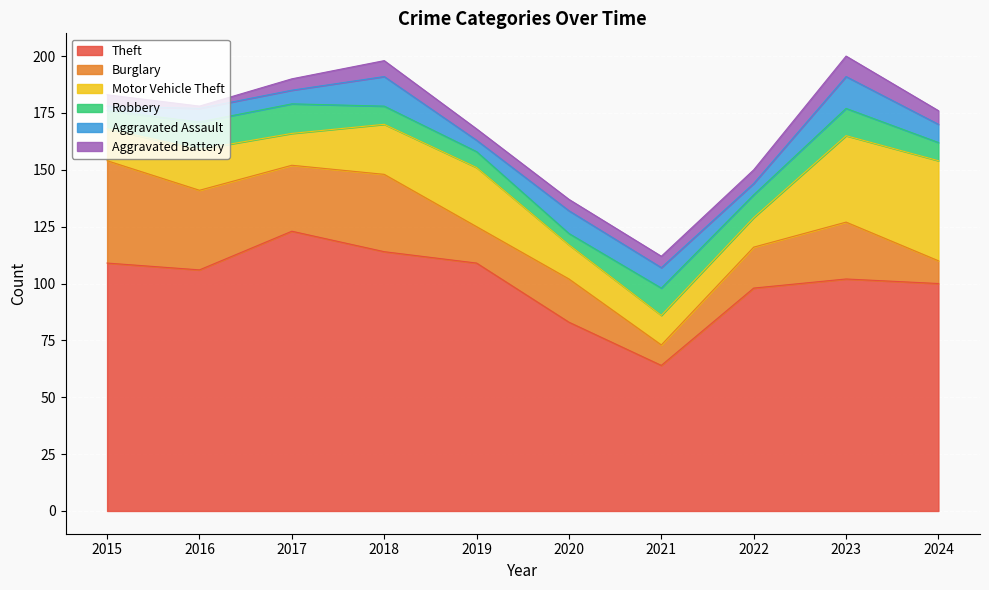

At how many categories does at least one series exceed 12?

10